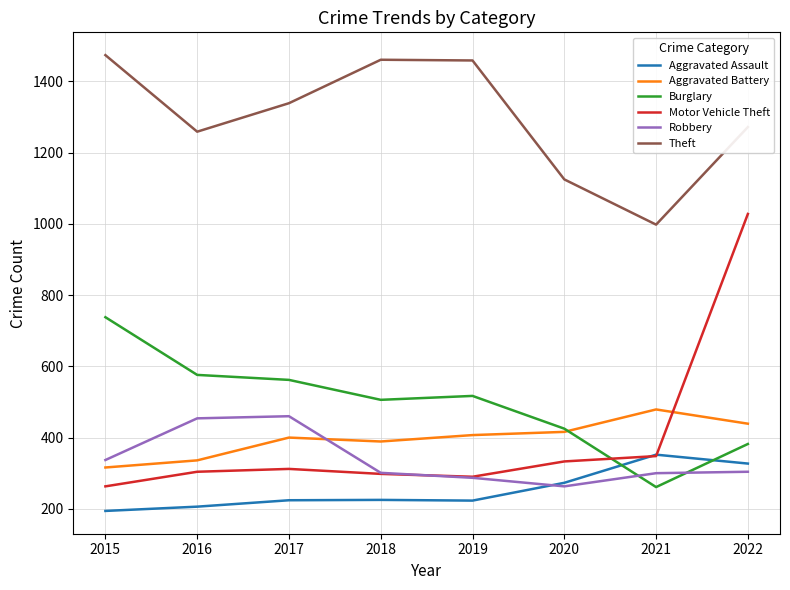

At how many categories does at least one series exceed 960?

8